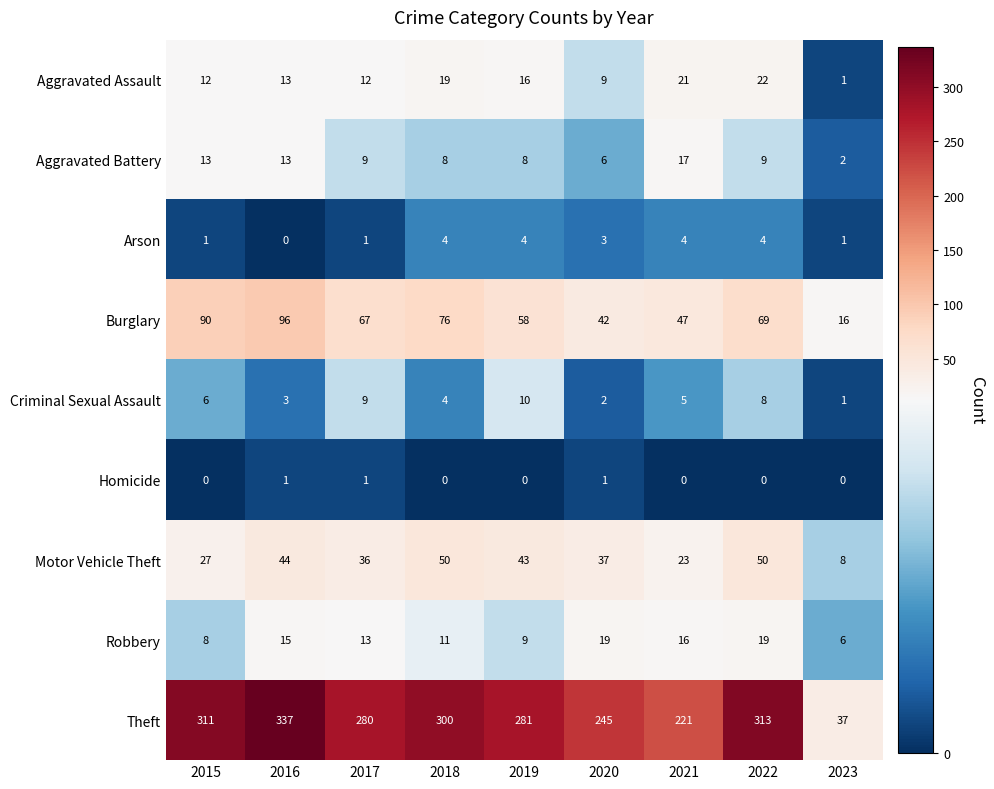

Which label corresponds to the largest value in the chart?

2016